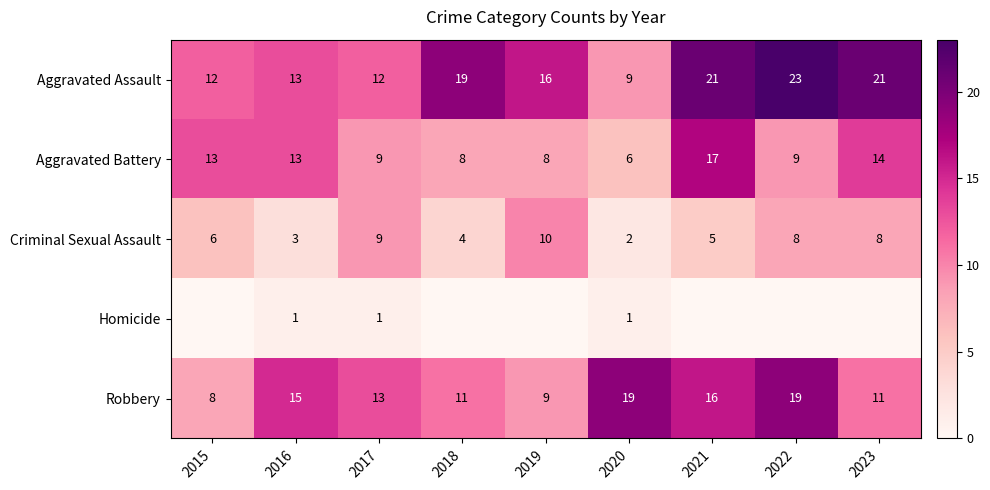

The Aggravated Assault series shows 21 at 2023. True or false?

True